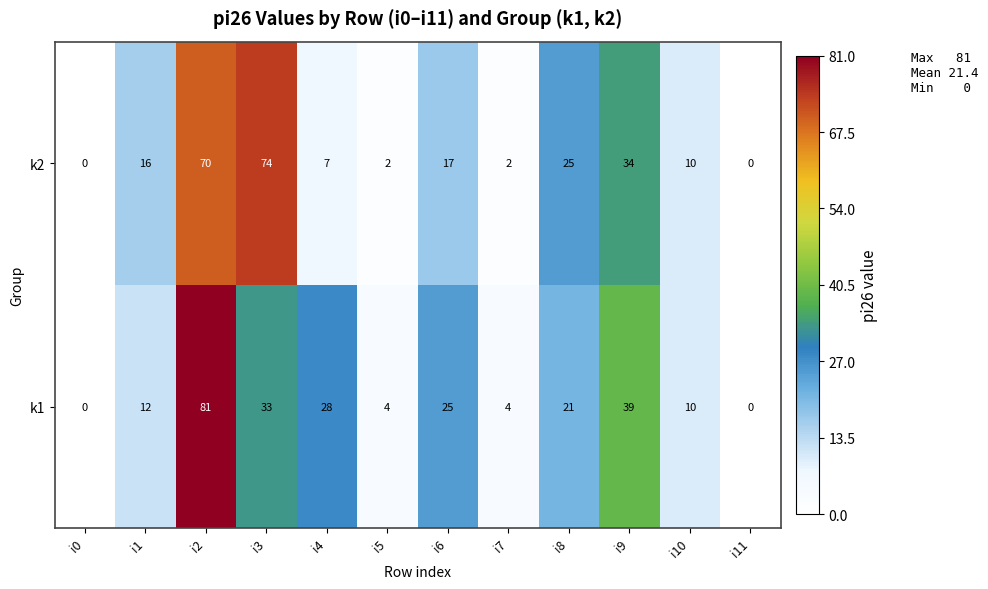

List the series in order of their peak value, highest first.

k1, k2